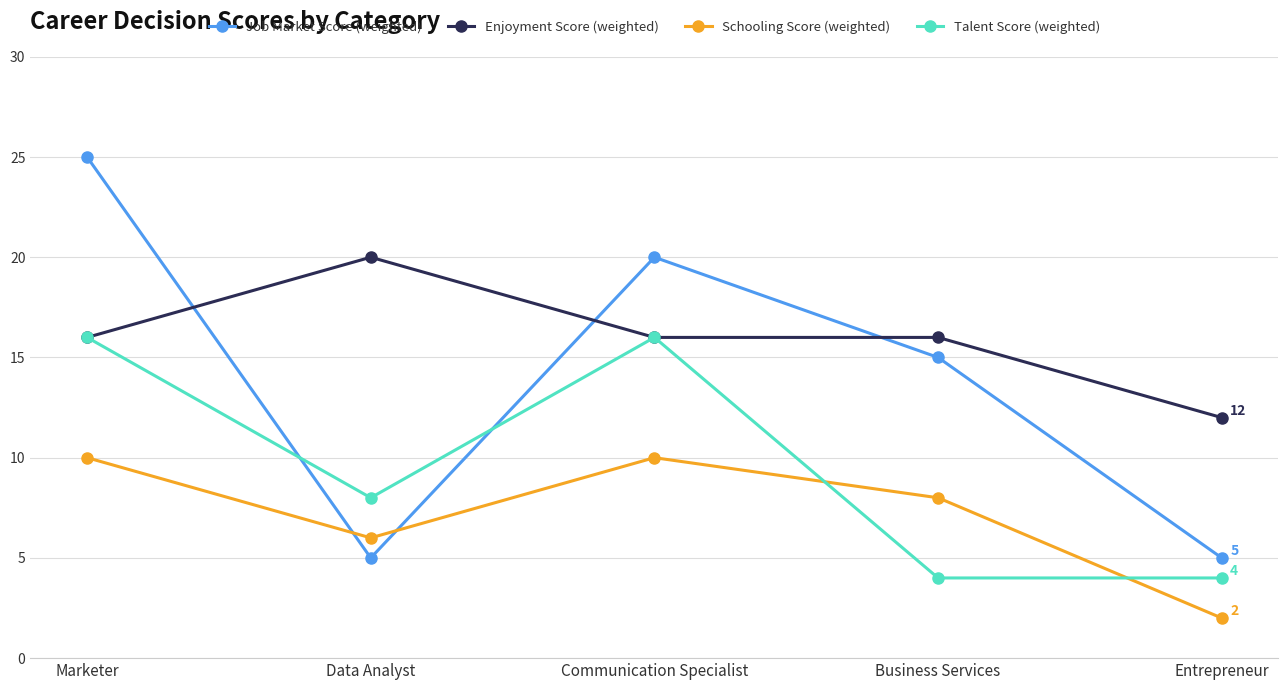

At Business Services, list the series in order from largest to smallest.

Enjoyment Score (weighted), Job Market Score (weighted), Schooling Score (weighted), Talent Score (weighted)